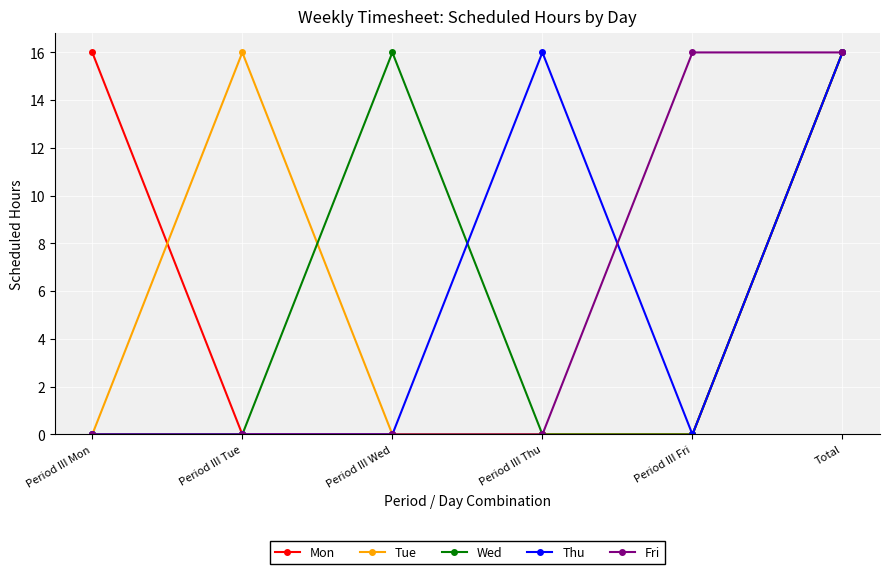

True or false: Thu has more than 2 interior local peaks.

False